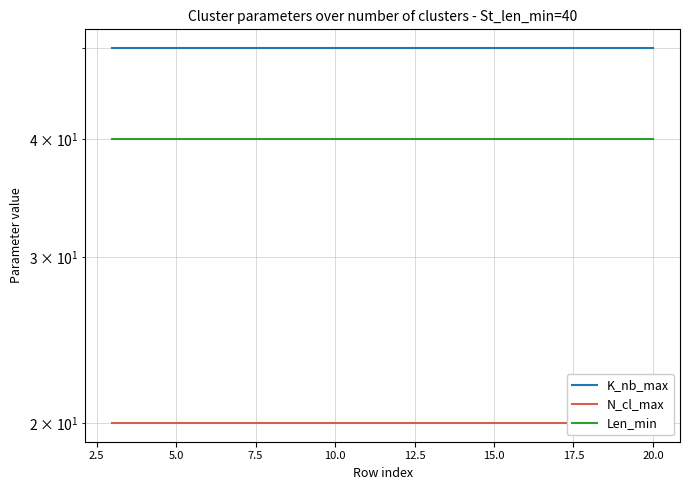

What is the difference between the highest and lowest values at 15.0?

30